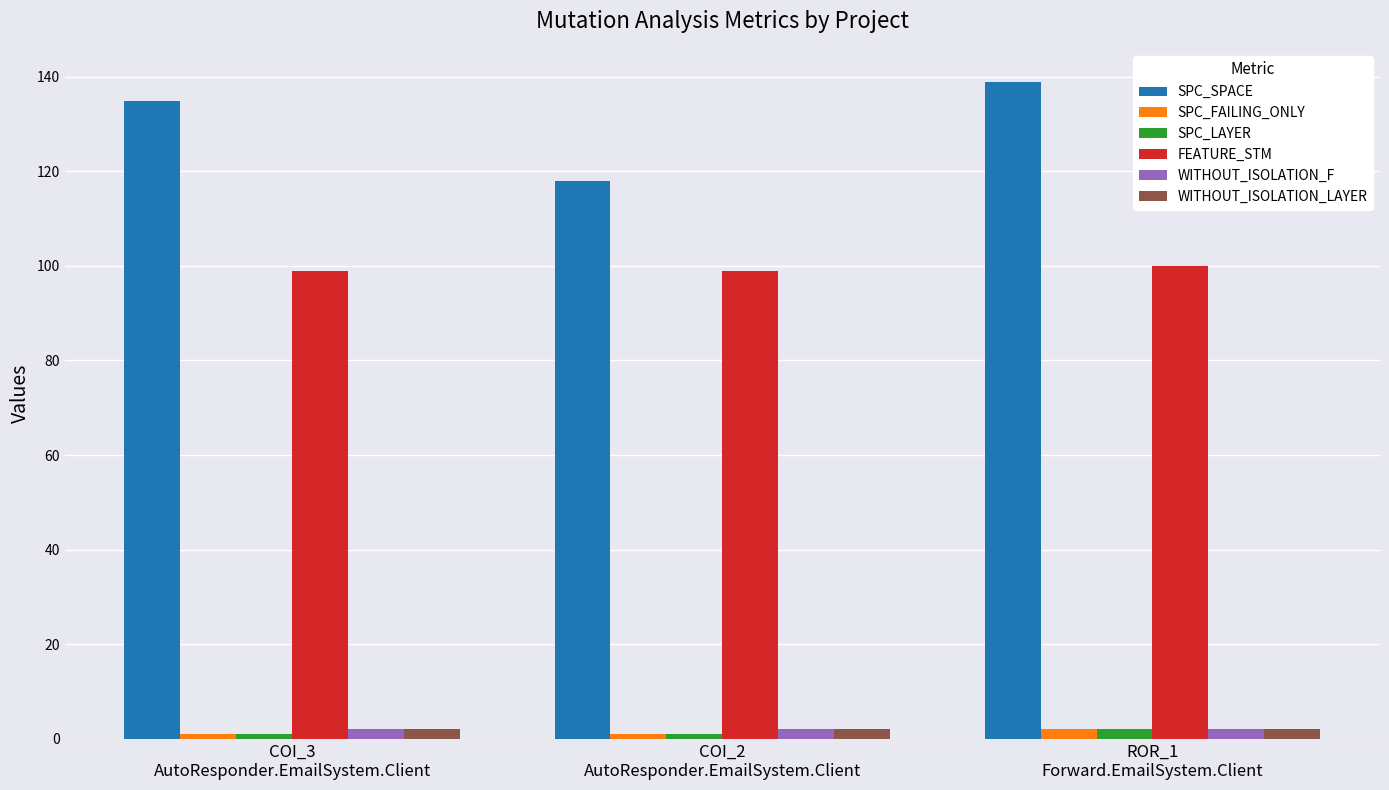

Which series has the largest total across all categories?

SPC_SPACE